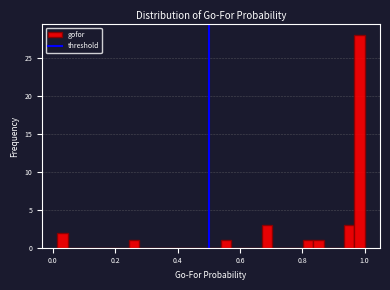

Read against the x-axis, roughly where is the centre of the tallest bar?

0.98